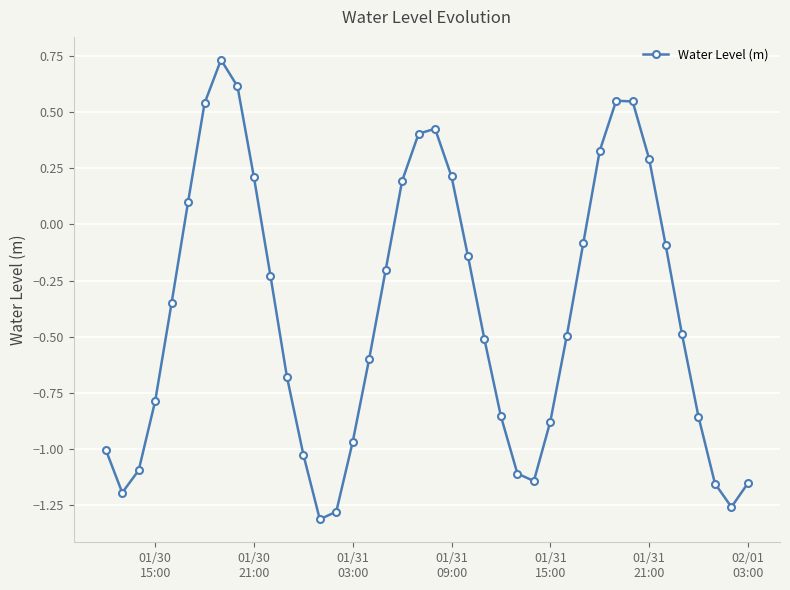

What is the sum of all values?

-15.8